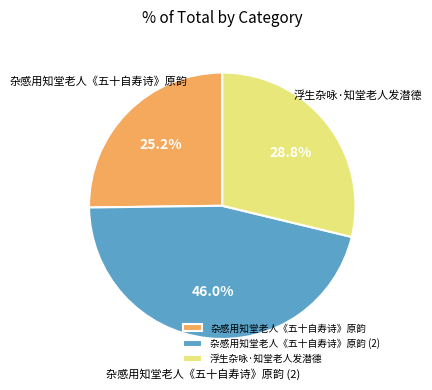

True or false: 浮生杂咏·知堂老人发潜德 accounts for 40% of the total.

False